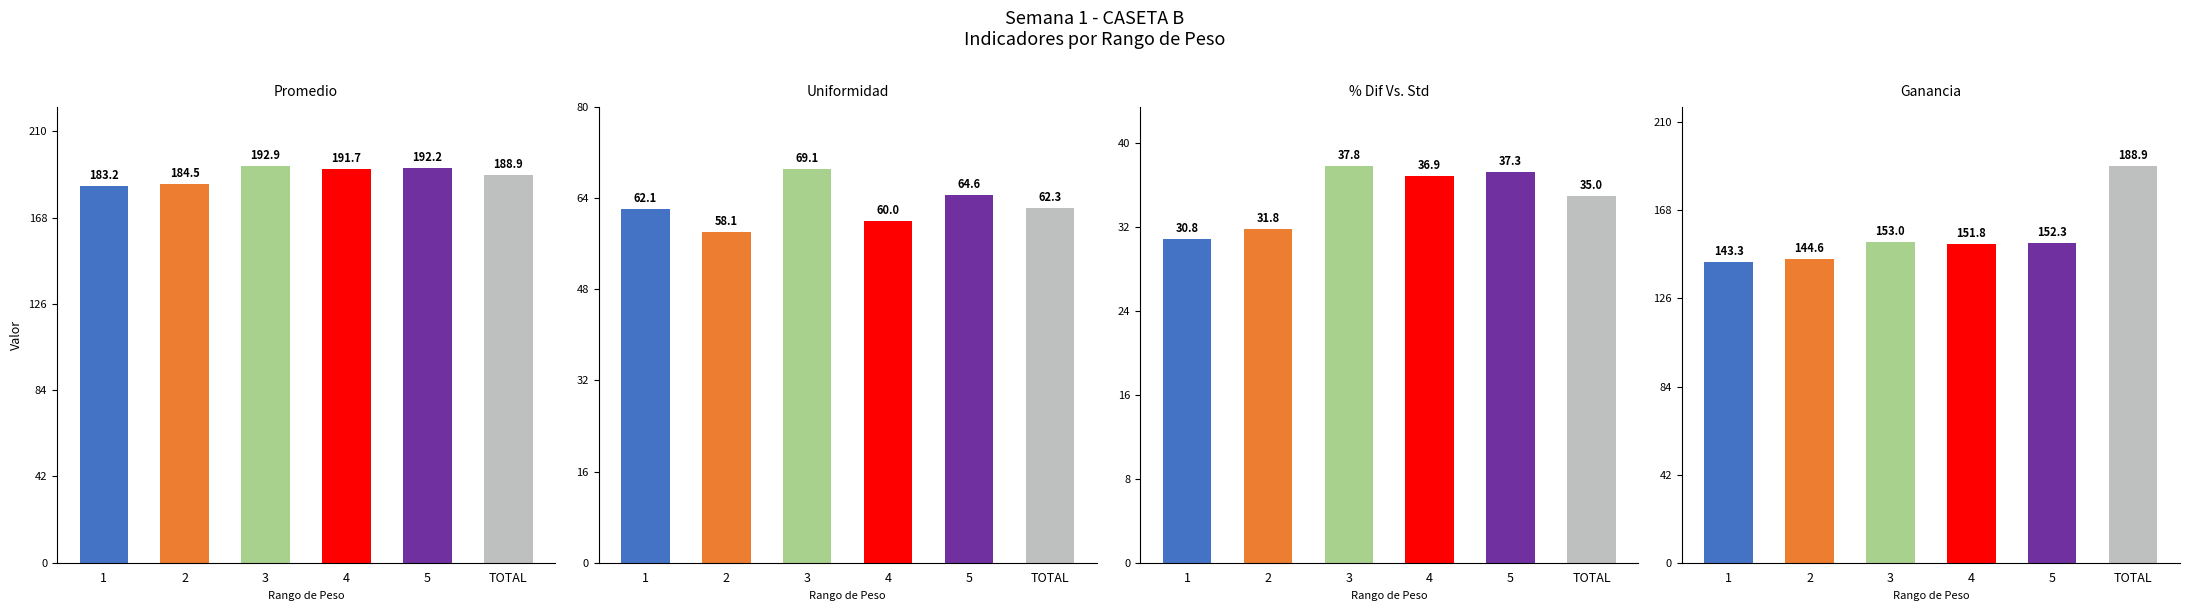

Between 2 and TOTAL, which series saw the biggest shift?

Ganancia